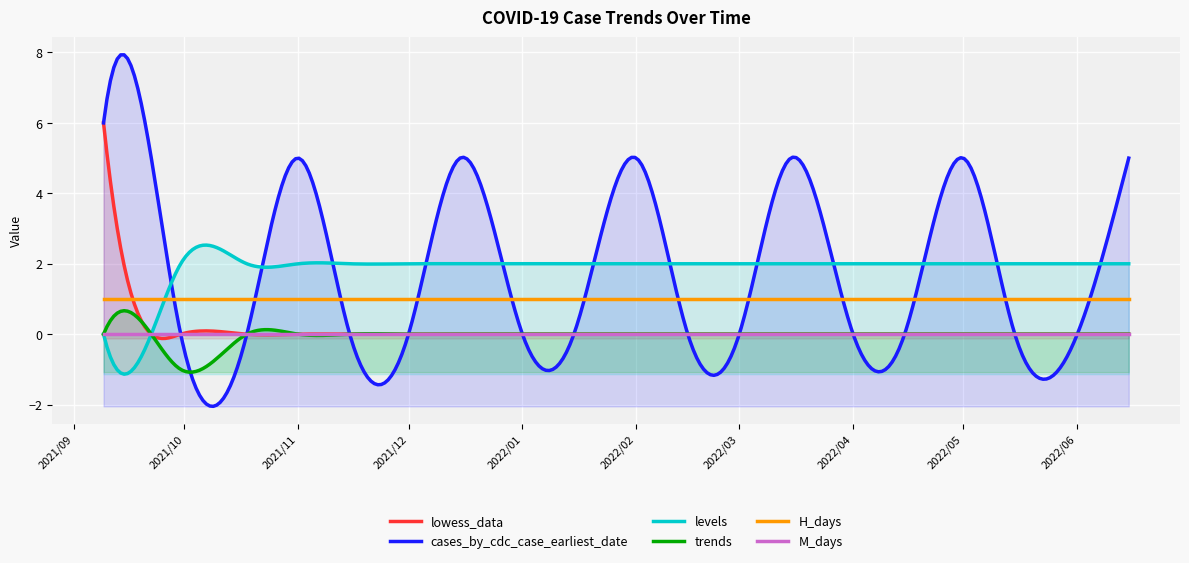

What are all the series names shown in the legend?

lowess_data, cases_by_cdc_case_earliest_date, levels, trends, H_days, M_days